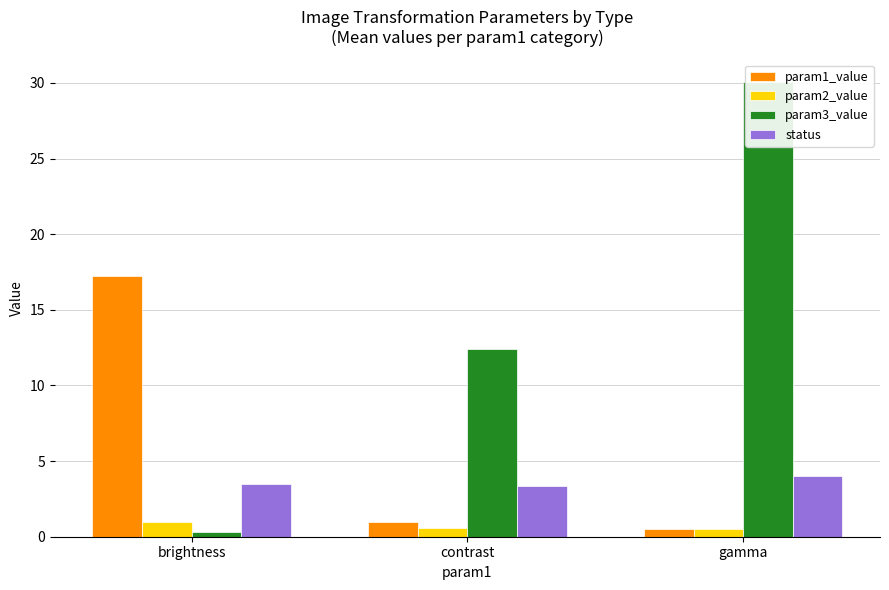

What is the label of the 3rd bar from the right?

brightness